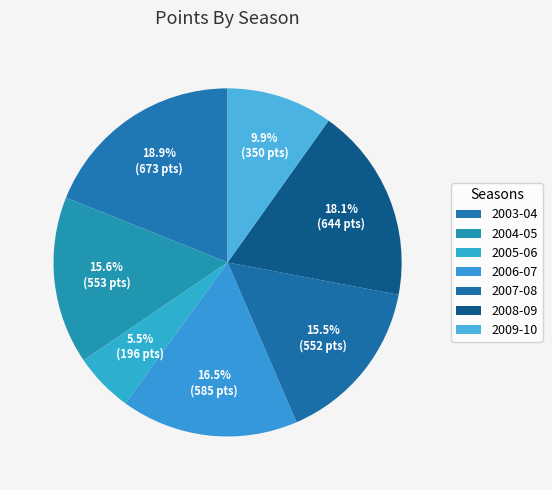

How many segments does this pie chart have?

7